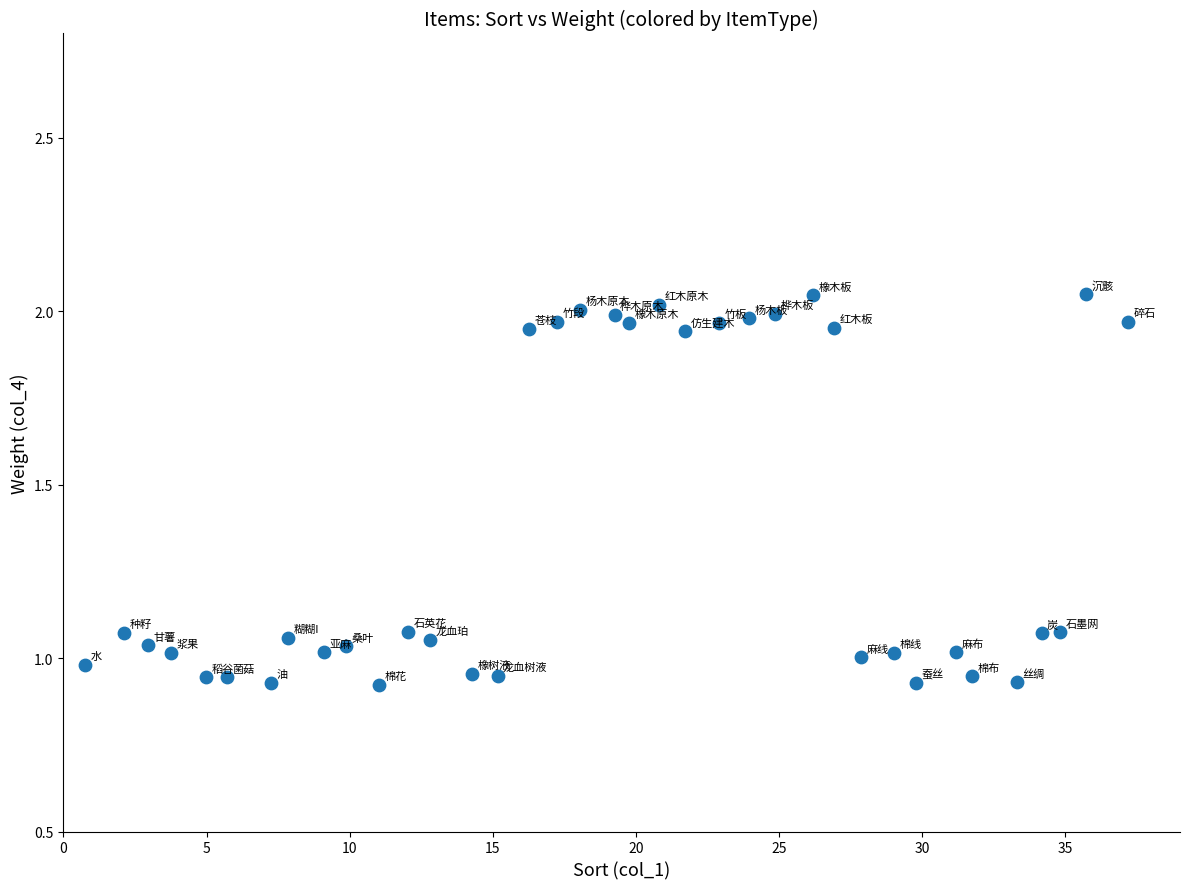

What is the range of X values (max minus min)?

36.4